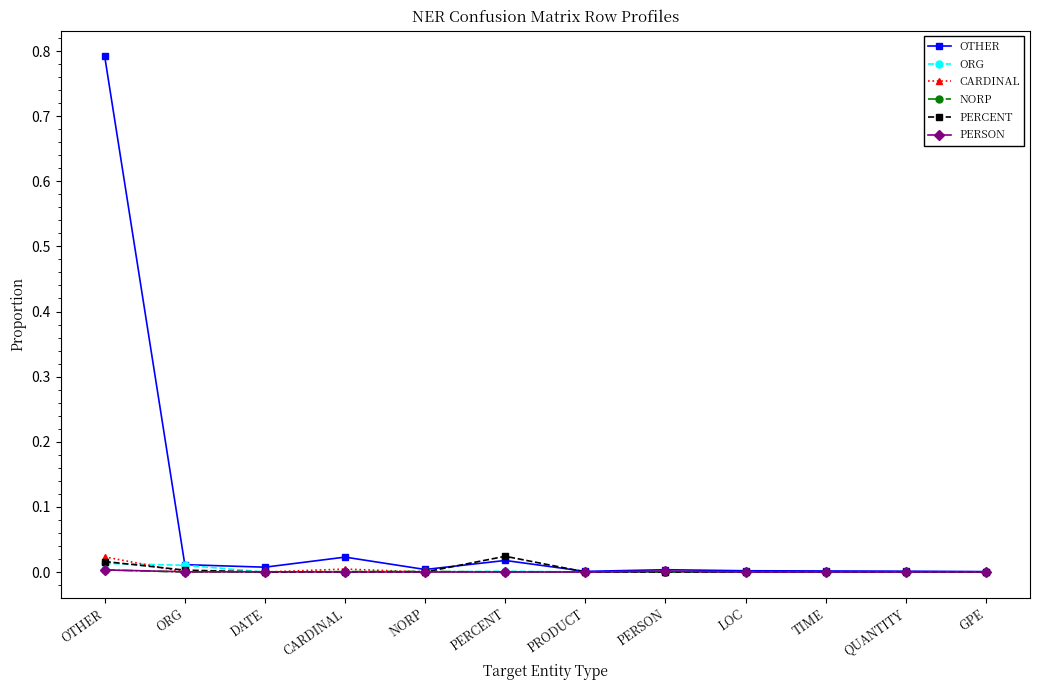

Which series has the widest spread of values?

OTHER